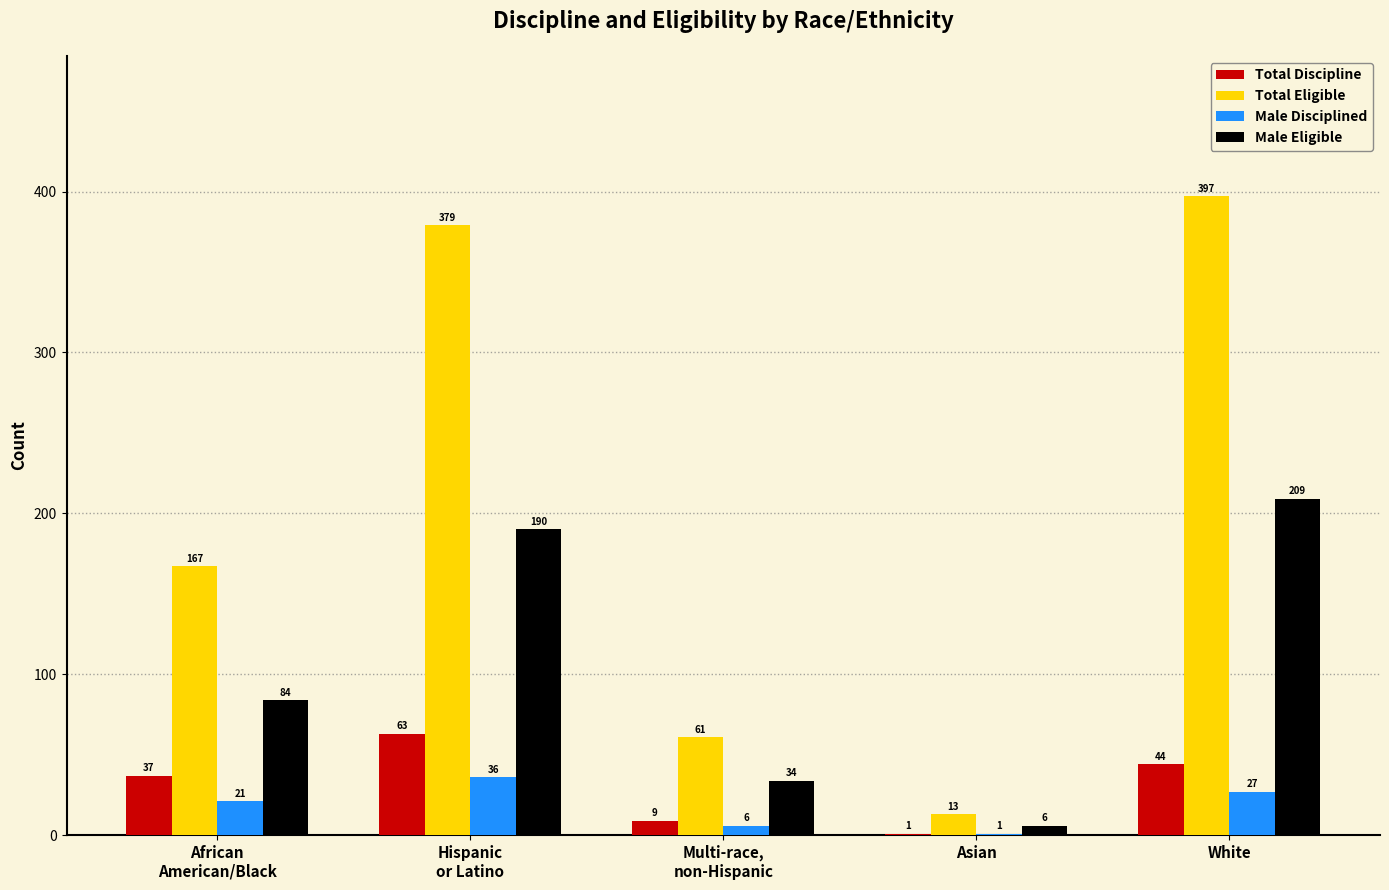

How many categories are shown in the chart?

5